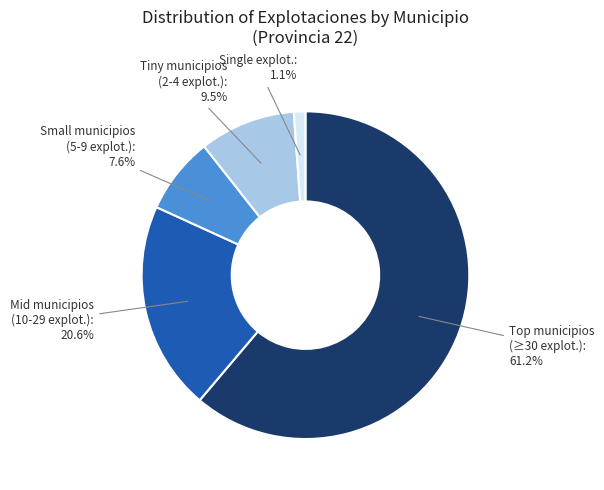

Does any single category account for the majority?

Yes